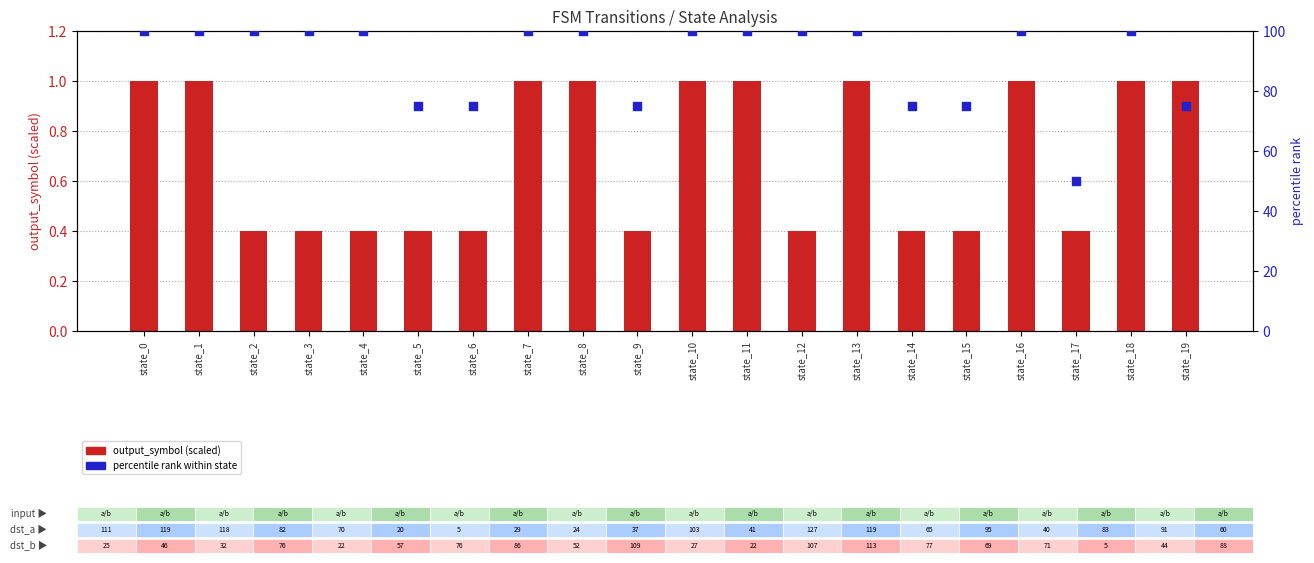

At which category is the sum across all series the highest?

state_0